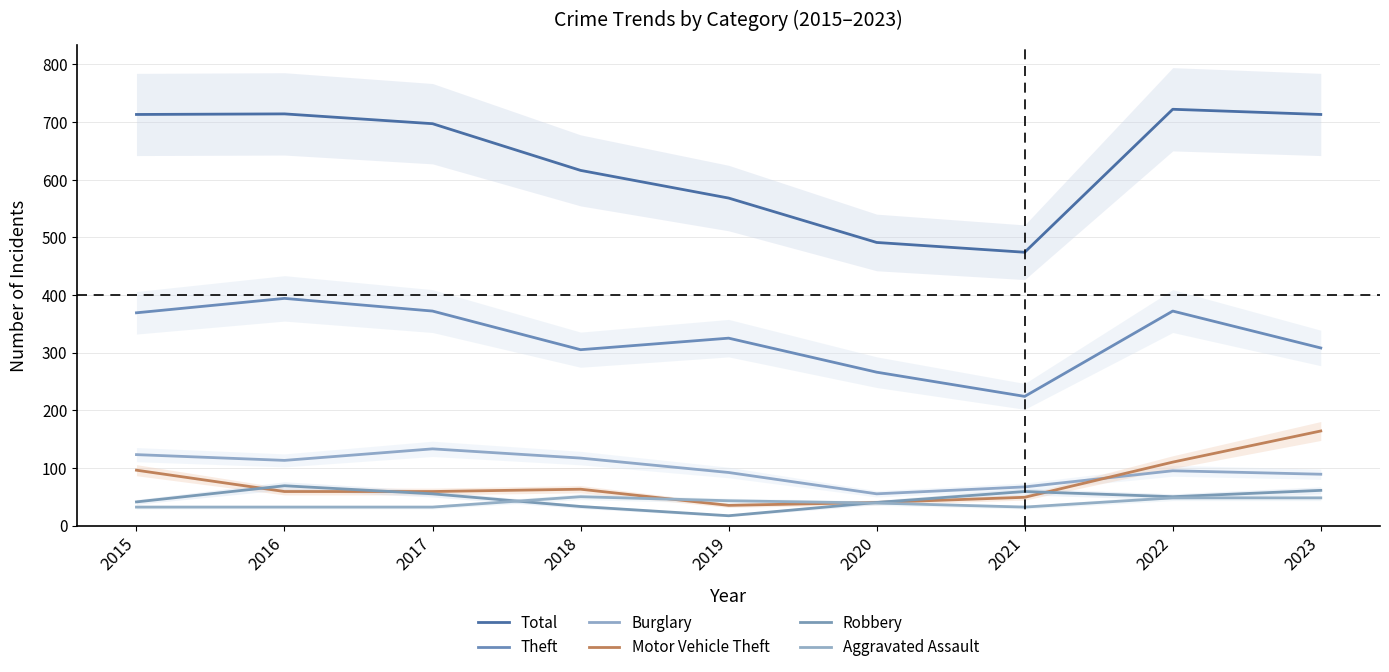

Which series has the largest total across all categories?

Total